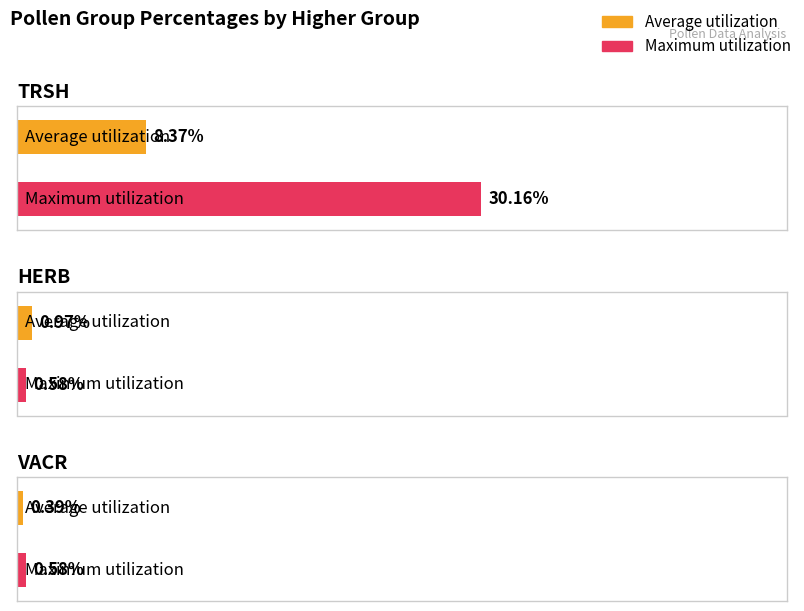

What is the sum of the Average utilization values at VACR and TRSH?

8.8